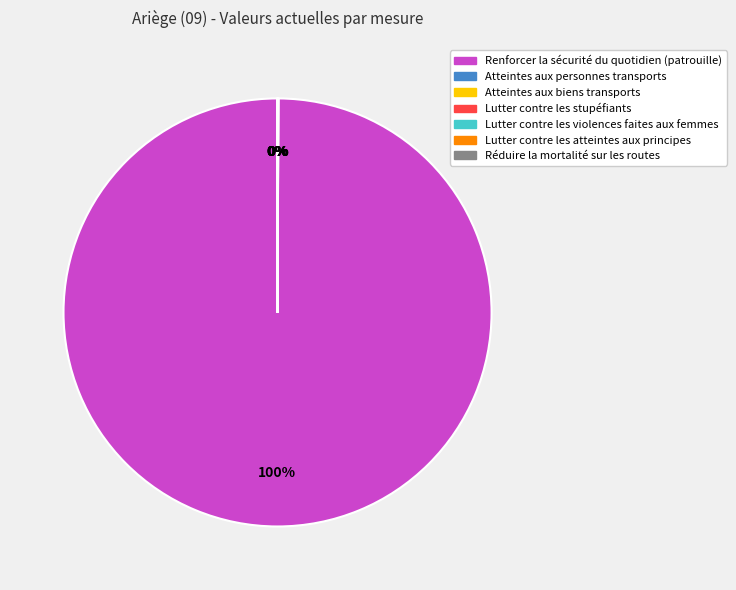

Which slice is the largest?

Renforcer la sécurité du quotidien (patrouille)